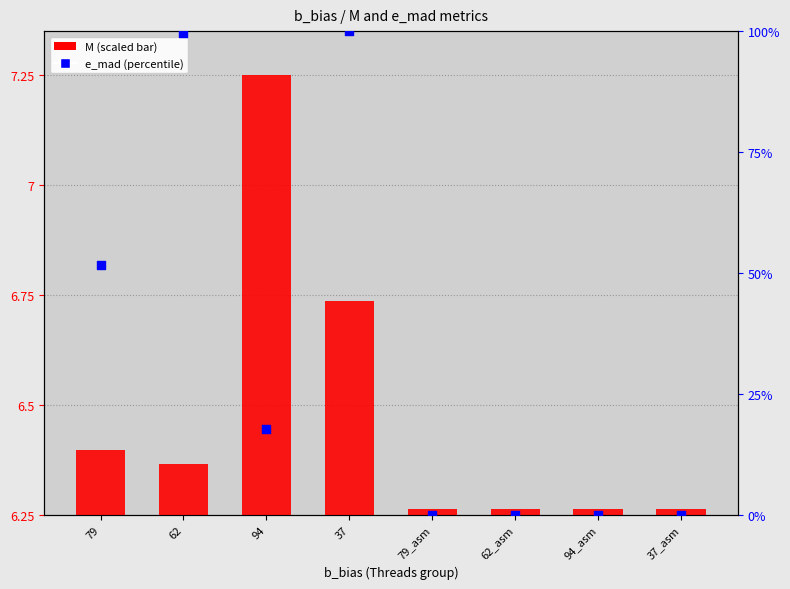

What are all the series names shown in the legend?

M (scaled), e_mad (percentile)